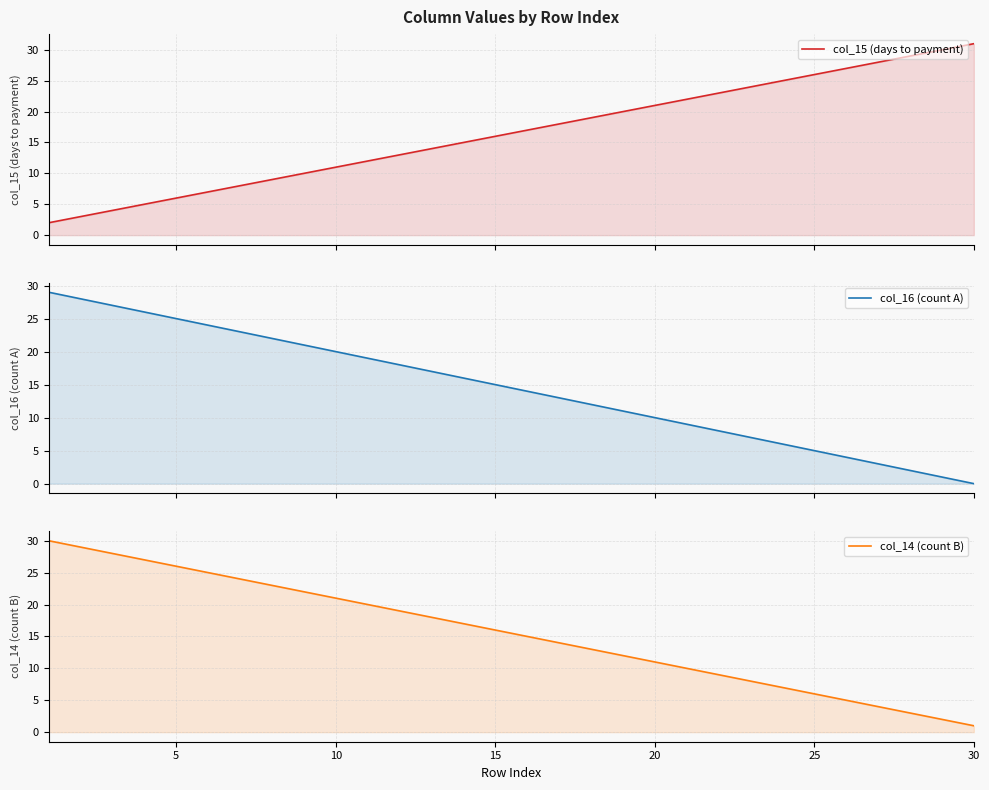

List the series in order of their overall mean, lowest first.

col_16 (count A), col_14 (count B), col_15 (days to payment)